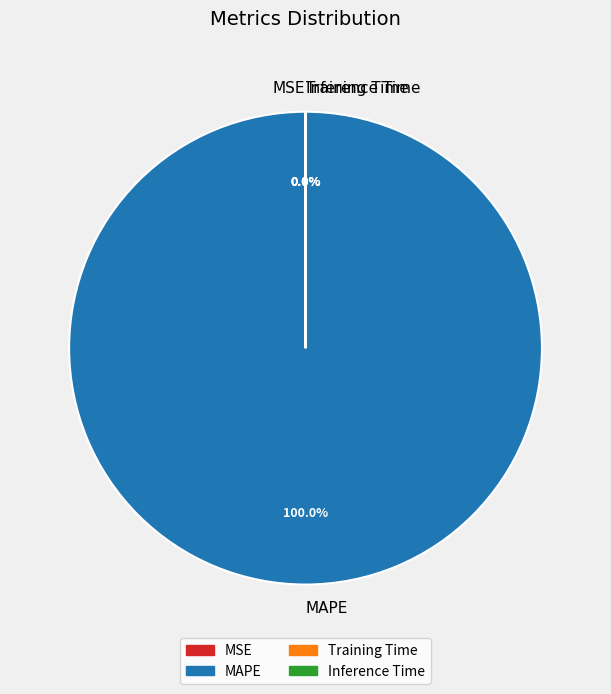

Which slice represents more than half of the pie?

MAPE